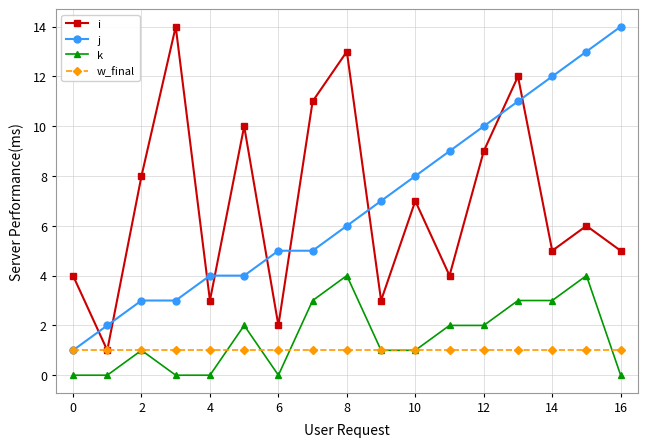

What is the maximum value shown in the chart?

14